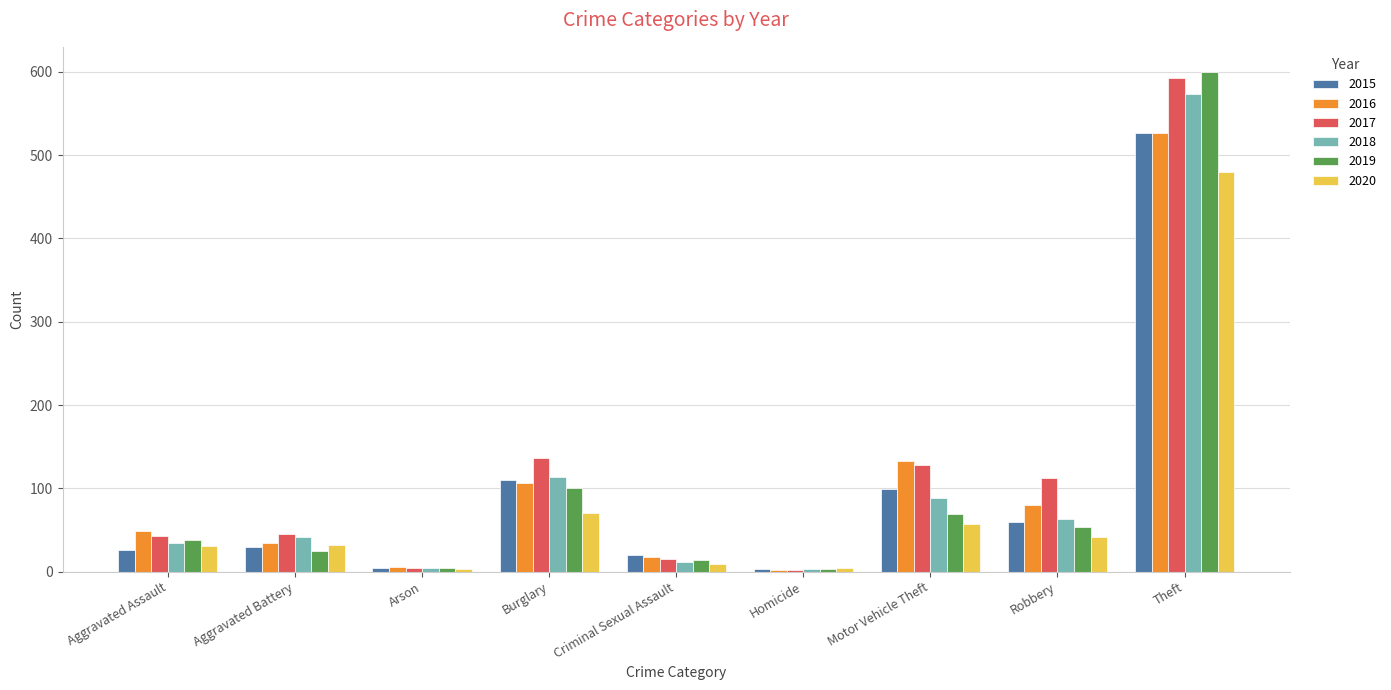

What is the difference between the maximum and minimum values in the 2015 series?

524